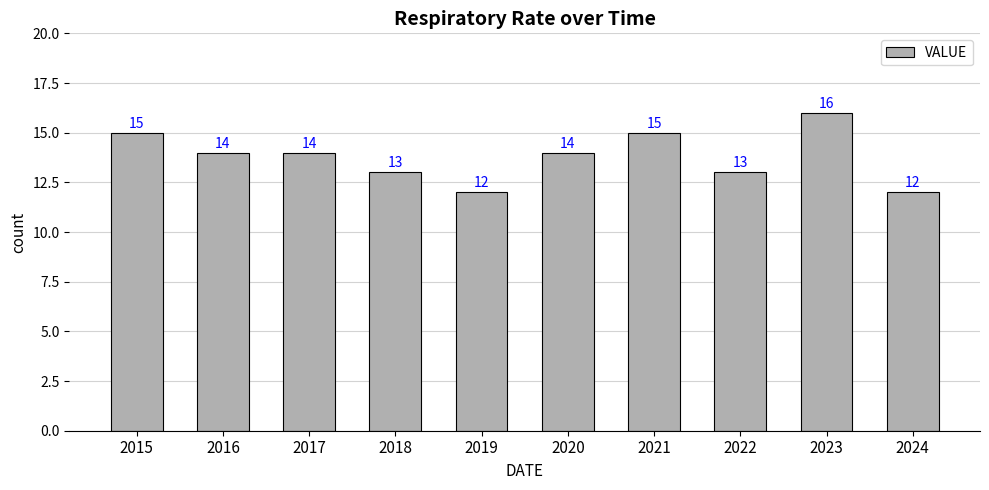

Reading right to left, transcribe all the data shown in this chart.

12	16	13	15	14	12	13	14	14	15